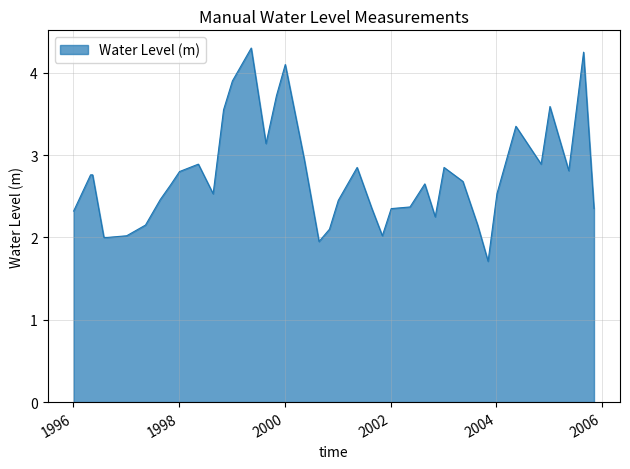

What is the difference between the maximum and minimum values?

2.6